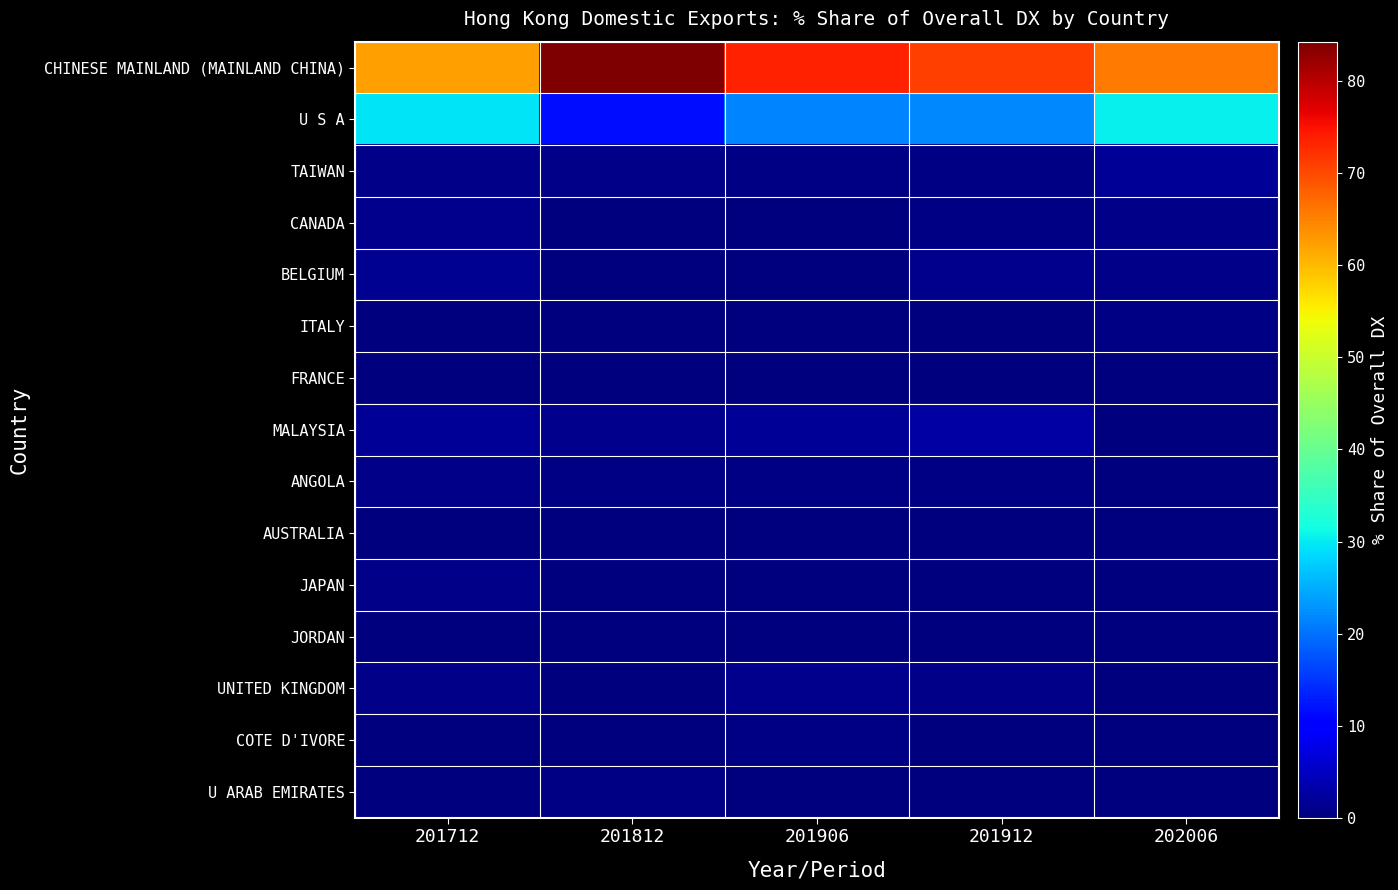

Reading right to left, what are all the values shown in this chart?

CHINESE MAINLAND (MAINLAND CHINA): 202006=65.6	201912=71.1	201906=73.7	201812=84.3	201712=62.5
U S A: 202006=30.4	201912=21.8	201906=21.4	201812=11.7	201712=29.5
TAIWAN: 202006=1.7	201912=0.5	201906=0.5	201812=0.7	201712=0.7
CANADA: 202006=0.8	201912=0.4	201906=0.1	201812=0.1	201712=1.1
BELGIUM: 202006=0.7	201912=1.3	201906=0.0	201812=0.2	201712=1.4
ITALY: 202006=0.5	201912=0.1	201906=0.2	201812=0.0	201712=0.1
FRANCE: 202006=0.2	201912=0.1	201906=0.0	201812=0.1	201712=0.2
MALAYSIA: 202006=0.1	201912=2.9	201906=1.7	201812=1.1	201712=1.7
ANGOLA: 202006=0.1	201912=0.6	201906=0.6	201812=0.5	201712=0.8
AUSTRALIA: 202006=0.0	201912=0.0	201906=0.0	201812=0.0	201712=0.1
JAPAN: 202006=0.0	201912=0.0	201906=0.0	201812=0.0	201712=0.7
JORDAN: 202006=0.0	201912=0.0	201906=0.0	201812=0.0	201712=0.0
UNITED KINGDOM: 202006=0.0	201912=0.8	201906=1.1	201812=0.2	201712=0.7
COTE D'IVORE: 202006=0.0	201912=0.2	201906=0.4	201812=0.0	201712=0.0
U ARAB EMIRATES: 202006=0.0	201912=0.1	201906=0.0	201812=0.5	201712=0.0